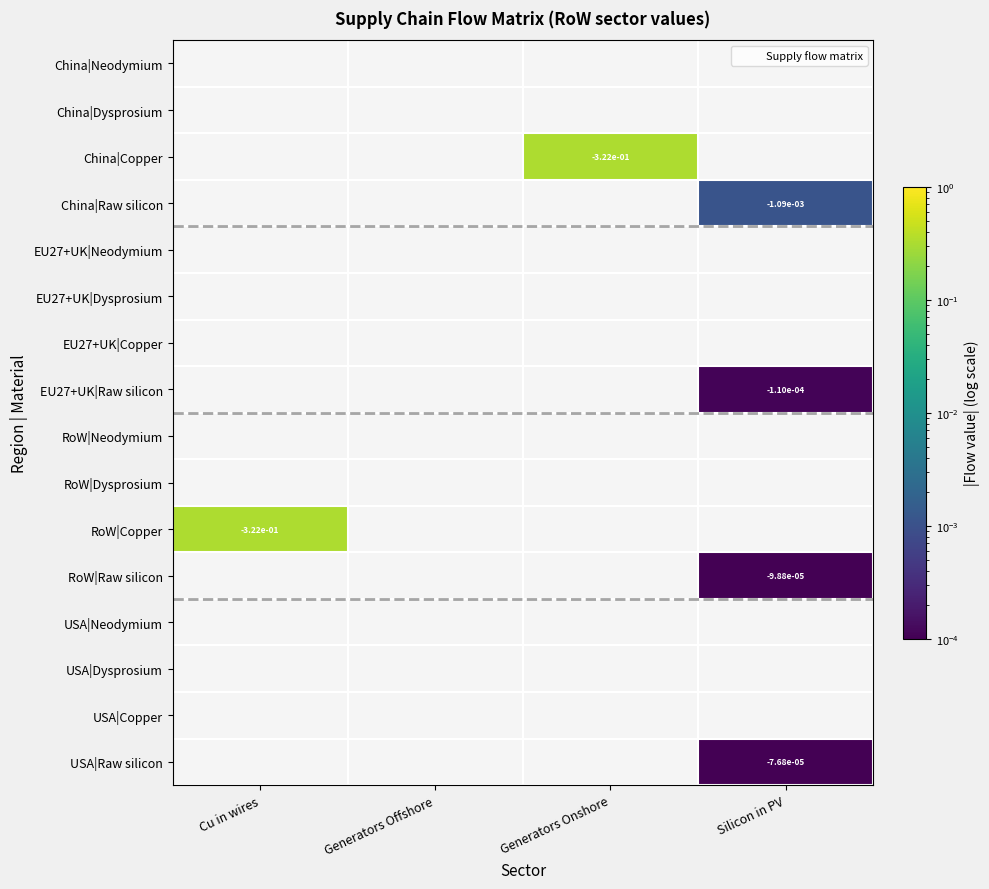

At which label does EU27+UK|Dysprosium reach its minimum?

Cu in wires